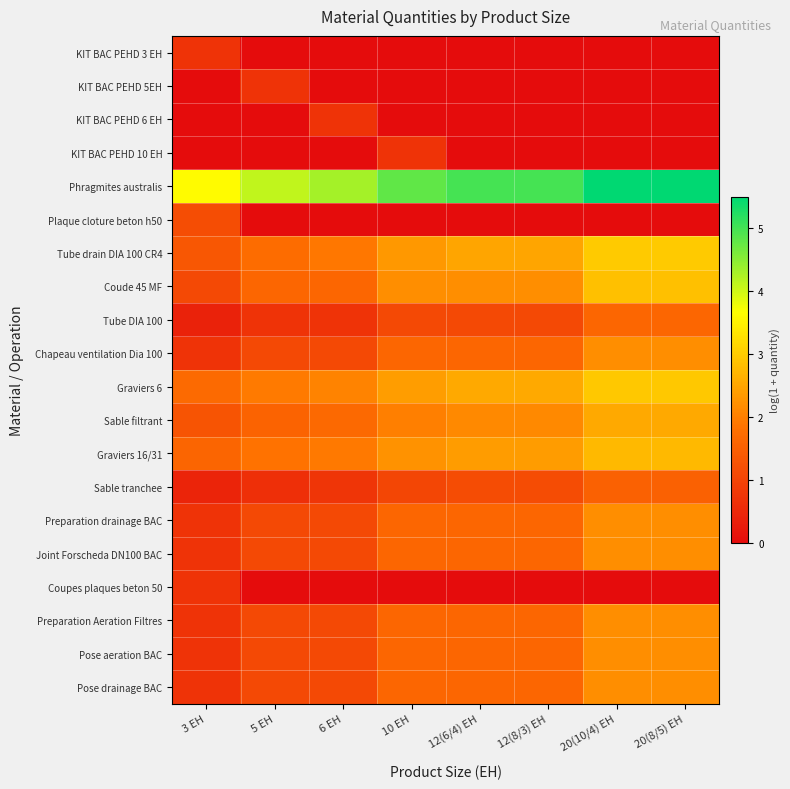

How many distinct data groups are displayed?

20